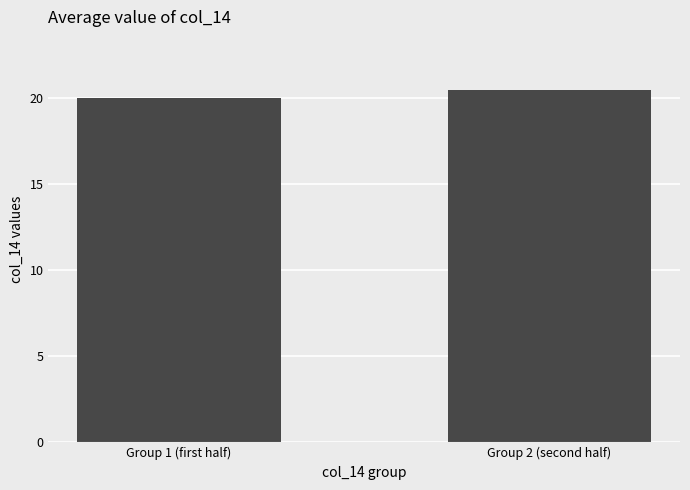

What is the difference between the maximum and minimum values?

0.5